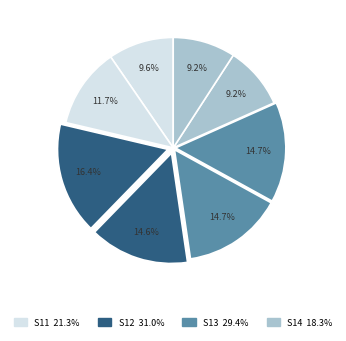

How many slices are in this pie chart?

8